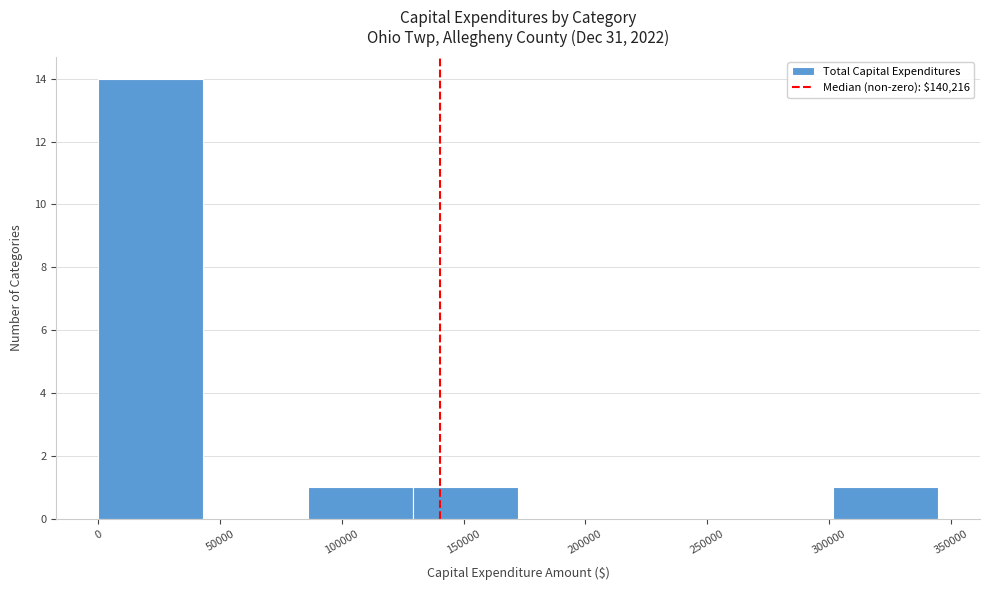

Reading left to right, transcribe this chart: for each bar, give the range it covers on the x-axis and its height. Neither the bar edges nor the heights are printed on the chart, so give them approximately, as read against the axes.

0 to 45000: 14
45000 to 85000: 0
85000 to 130000: 1
130000 to 170000: 1
170000 to 215000: 0
215000 to 260000: 0
260000 to 300000: 0
300000 to 345000: 1